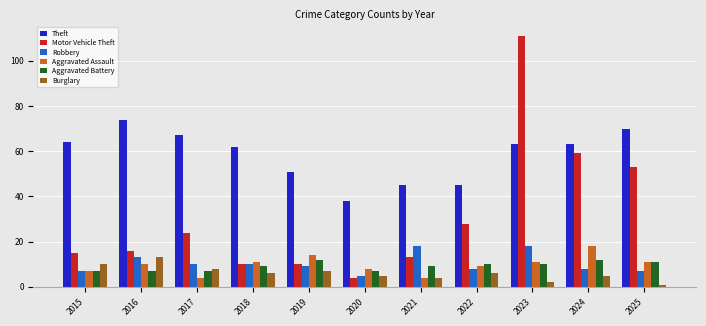

Reading left to right, what are all the values shown in this chart?

Theft: 2015=64	2016=74	2017=67	2018=62	2019=51	2020=38	2021=45	2022=45	2023=63	2024=63	2025=70
Motor Vehicle Theft: 2015=15	2016=16	2017=24	2018=10	2019=10	2020=4	2021=13	2022=28	2023=111	2024=59	2025=53
Robbery: 2015=7	2016=13	2017=10	2018=10	2019=9	2020=5	2021=18	2022=8	2023=18	2024=8	2025=7
Aggravated Assault: 2015=7	2016=10	2017=4	2018=11	2019=14	2020=8	2021=4	2022=9	2023=11	2024=18	2025=11
Aggravated Battery: 2015=7	2016=7	2017=7	2018=9	2019=12	2020=7	2021=9	2022=10	2023=10	2024=12	2025=11
Burglary: 2015=10	2016=13	2017=8	2018=6	2019=7	2020=5	2021=4	2022=6	2023=2	2024=5	2025=1